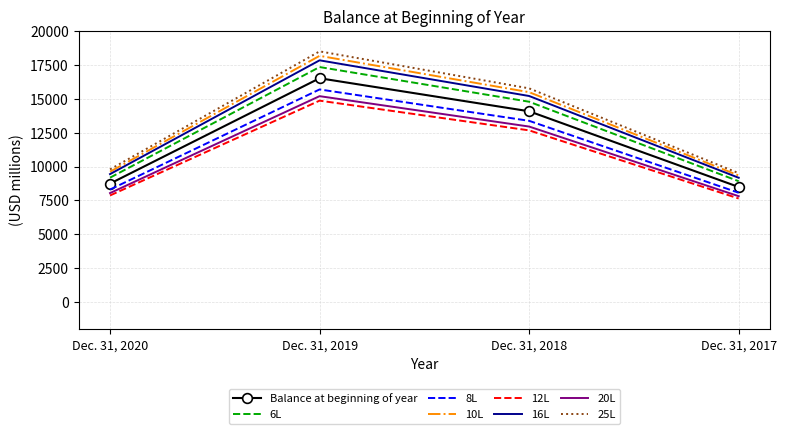

True or false: 10L has a value of 15483.6 at Dec. 31, 2018.

True